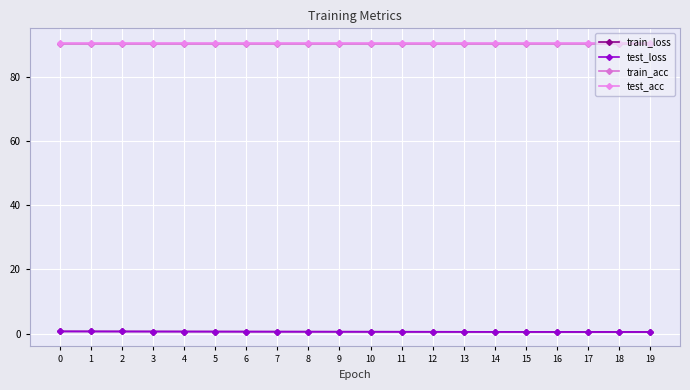

How many lines are shown in the chart?

4